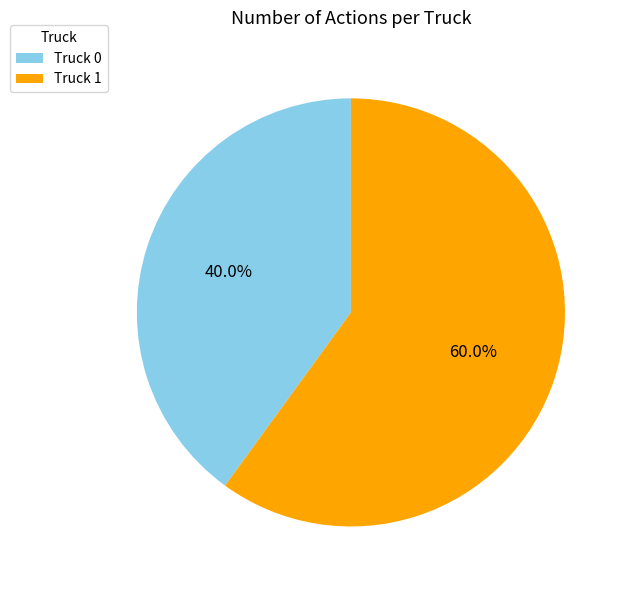

Between Truck 0 and Truck 1, which is larger?

Truck 1